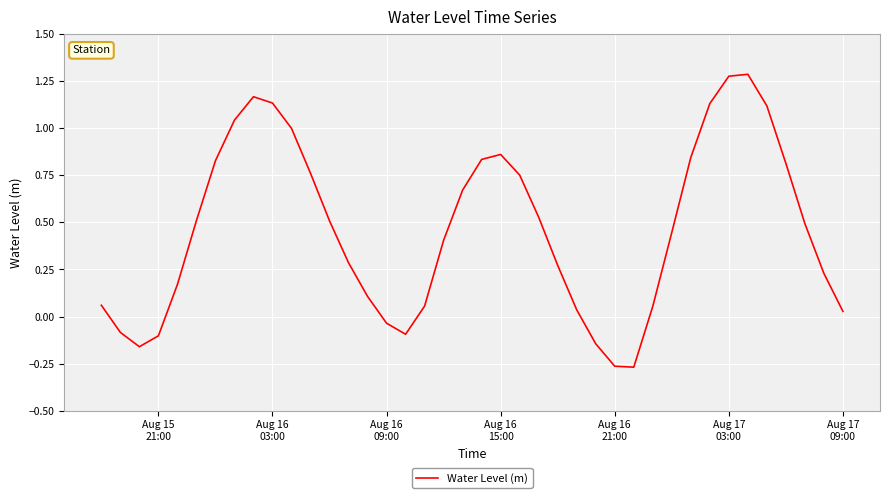

Count the number of categories in the chart.

40